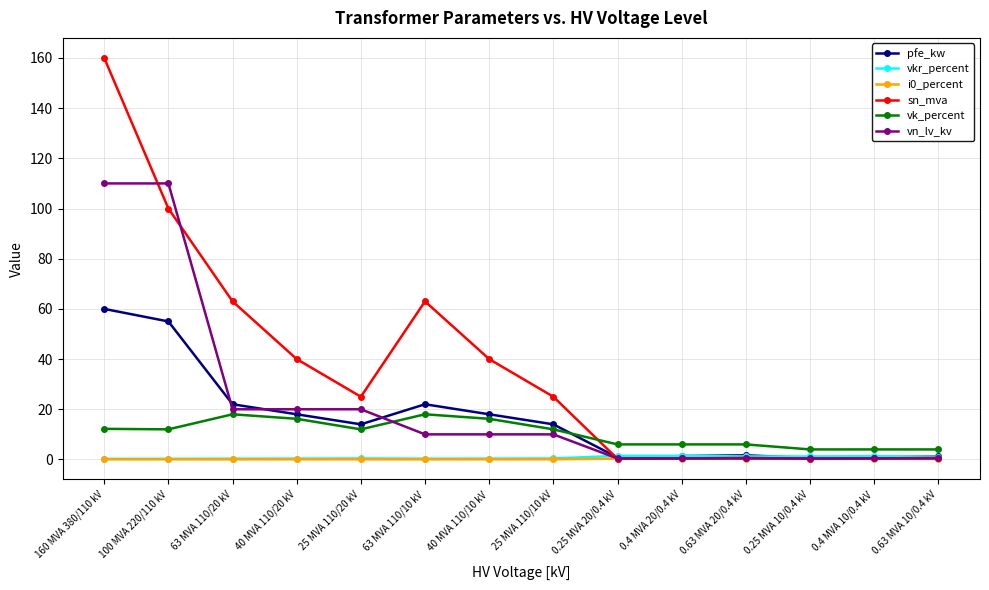

What is the difference between the maximum and second lowest values in the pfe_kw series?

59.2